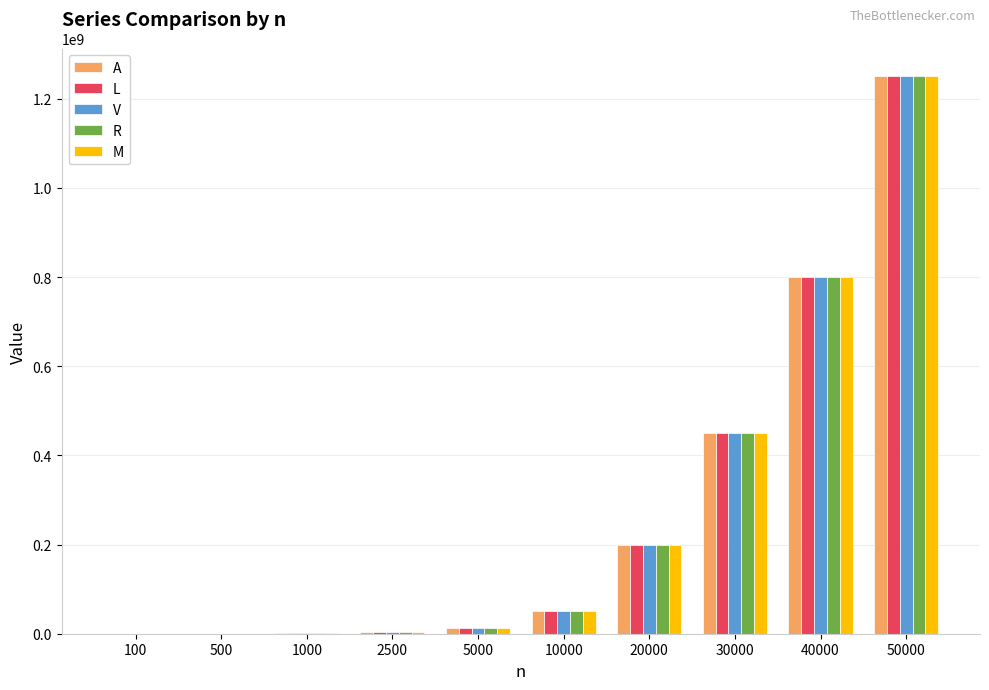

Is the value of L at 50000 greater than the value of V at 5000?

Yes